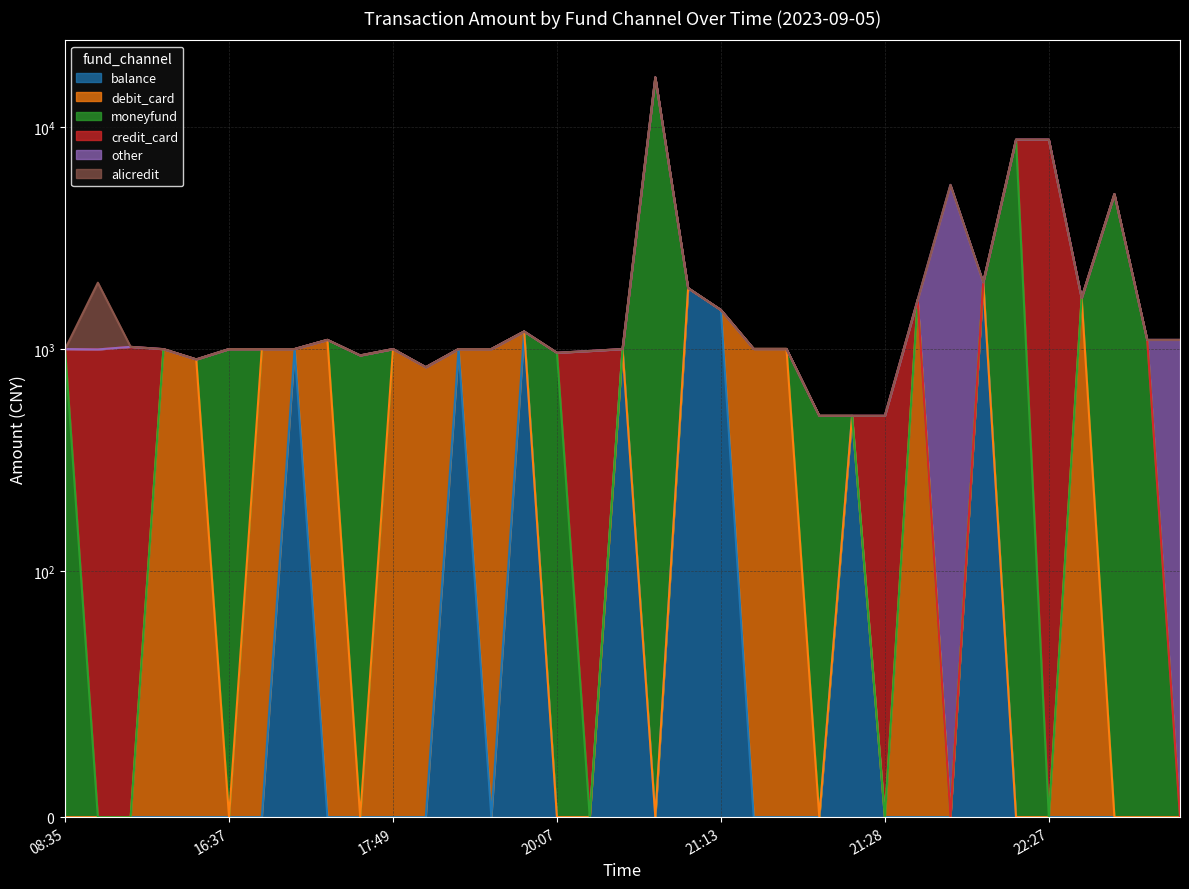

At which category does alicredit reach its first local peak?

08:53